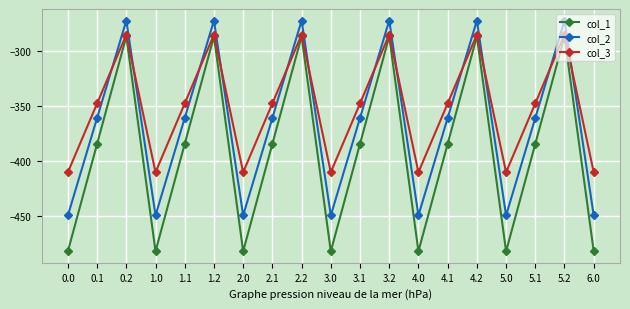

At which label does col_3 first exceed -347?

0.2